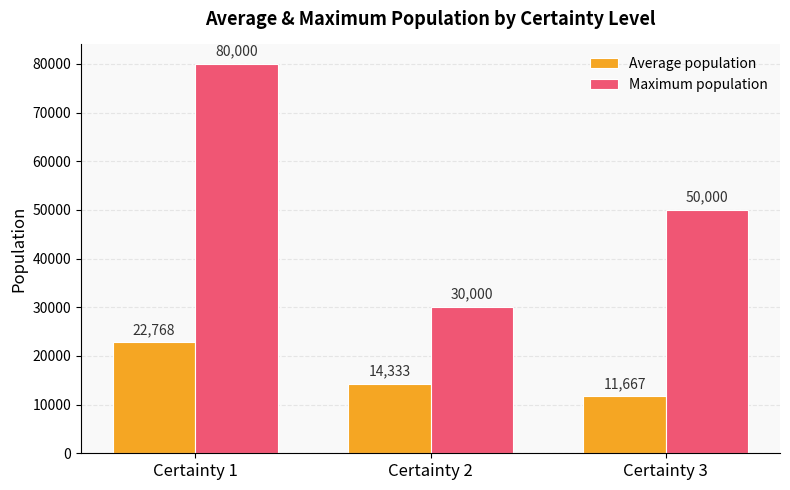

Is it true that Maximum population equals 41955 at Certainty 1?

False